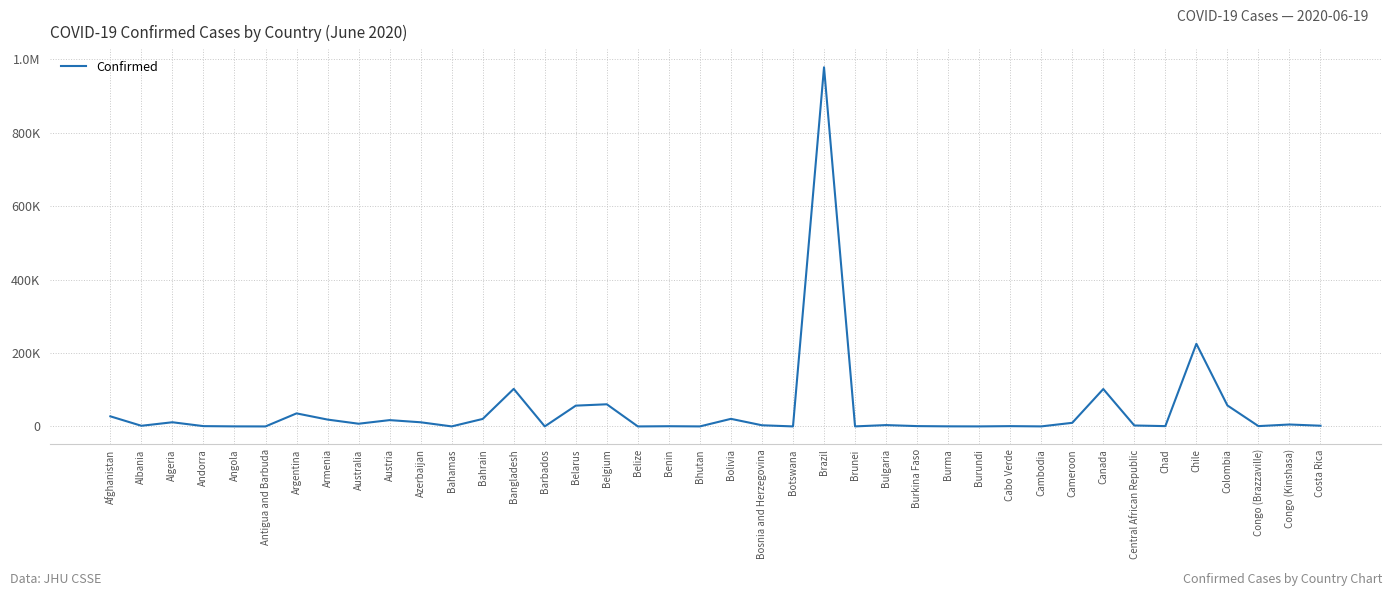

What is the smallest value displayed?

22